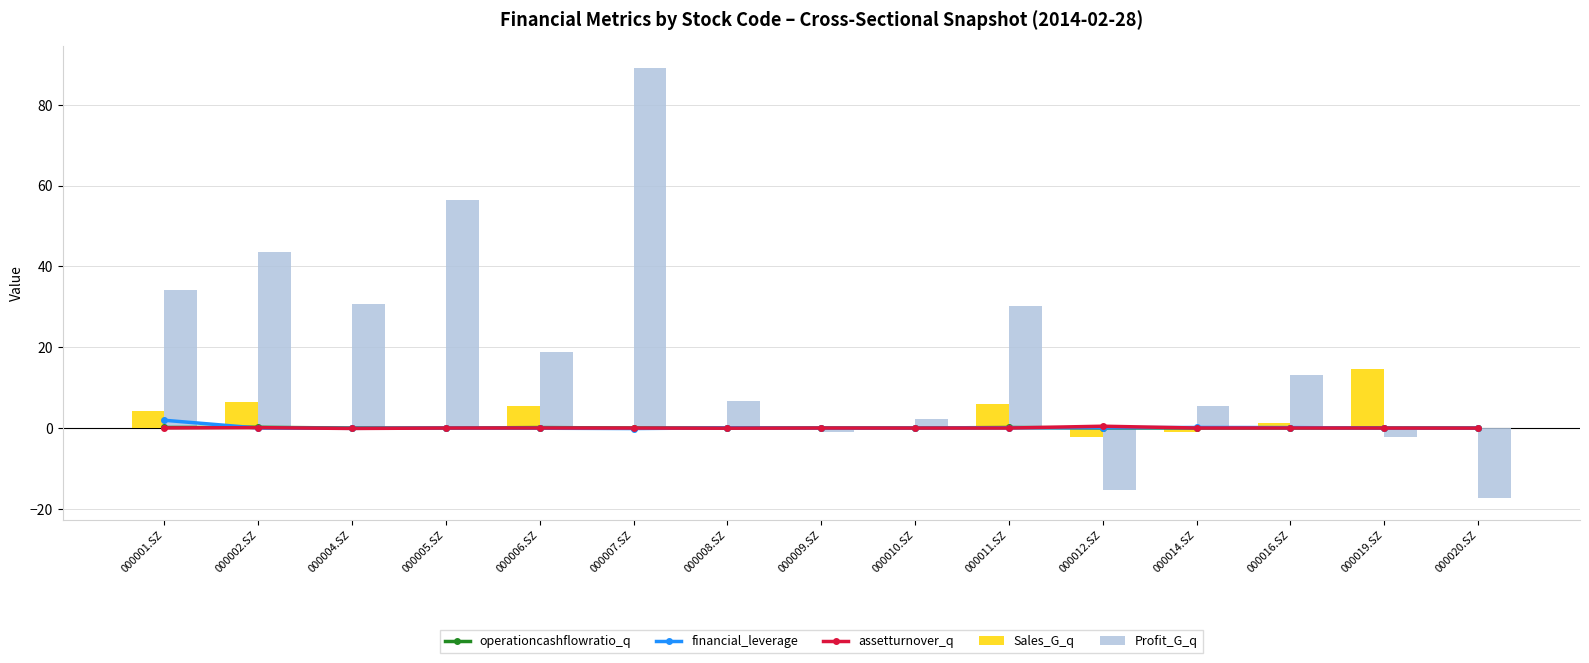

What is the label of the 13th bar from the right?

000004.SZ